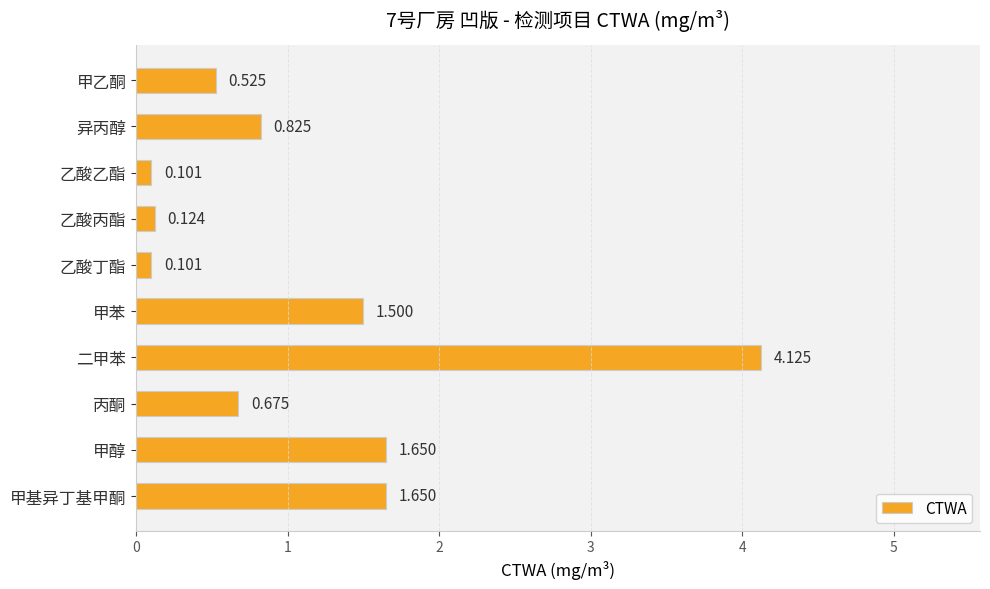

Which category has the highest value across all series?

二甲苯